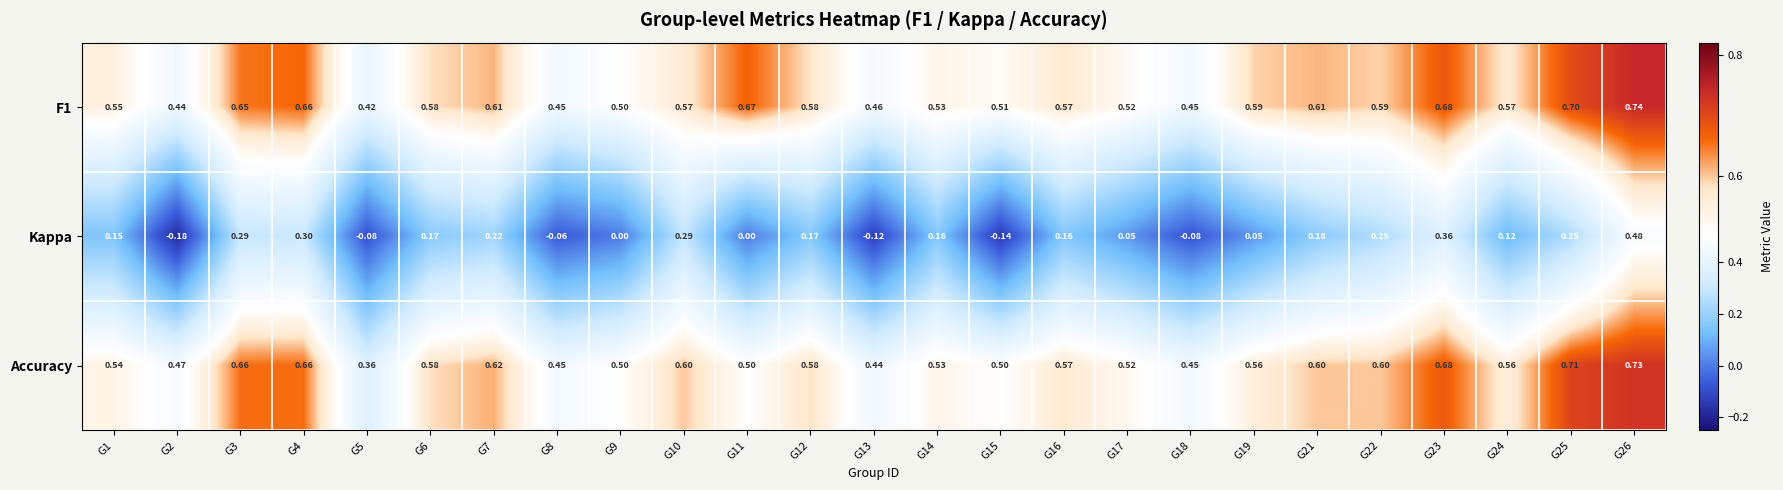

At which category does the chart reach its minimum across all series?

G2